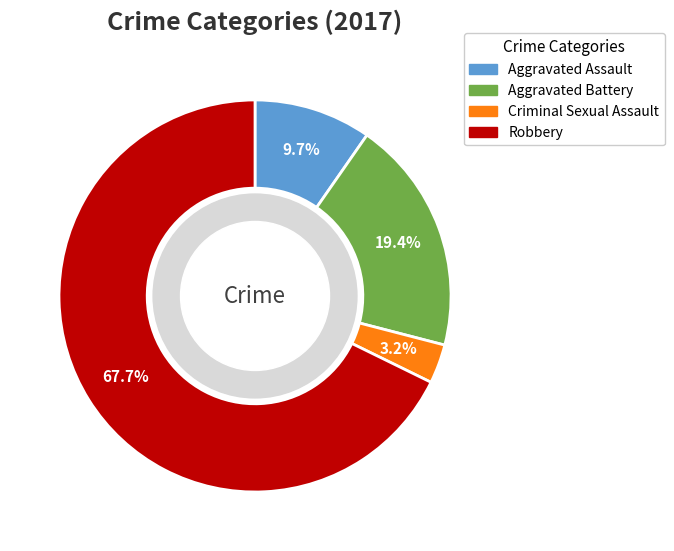

Which slice is the largest?

Robbery